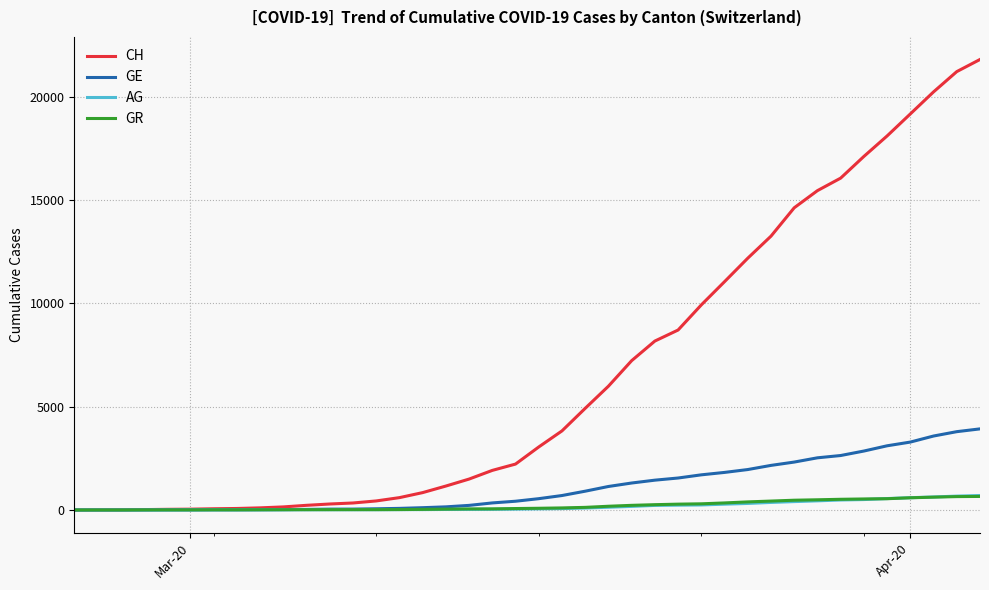

What is the highest value of the GR series?

657